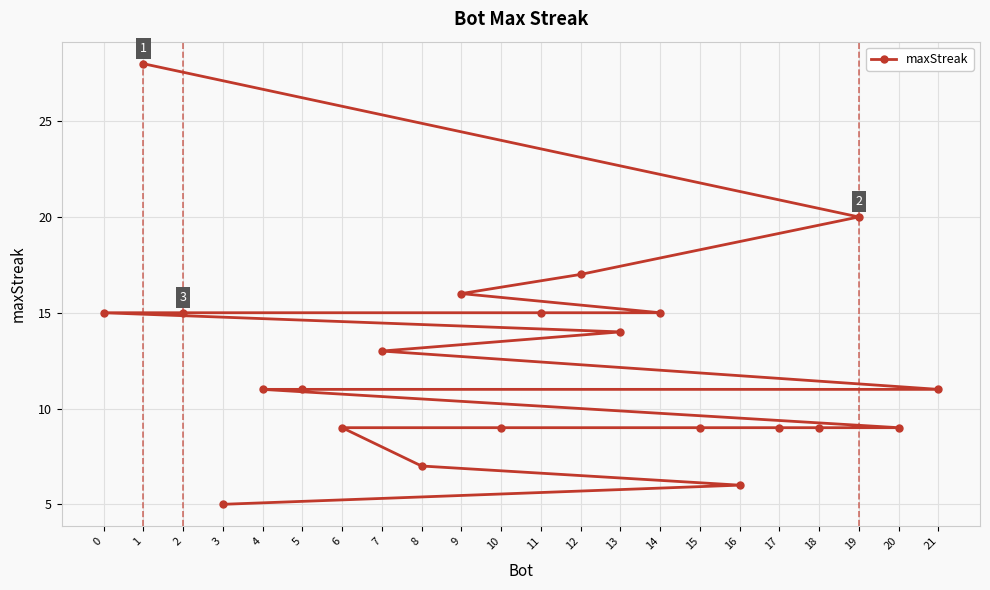

At which category does the chart reach its peak across all series?

1